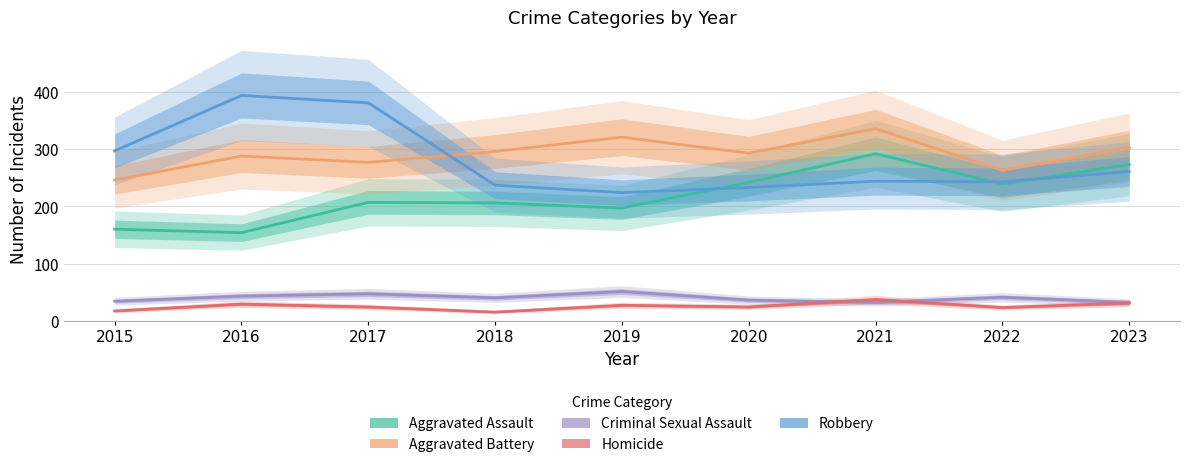

What is the minimum value for Aggravated Battery?

246